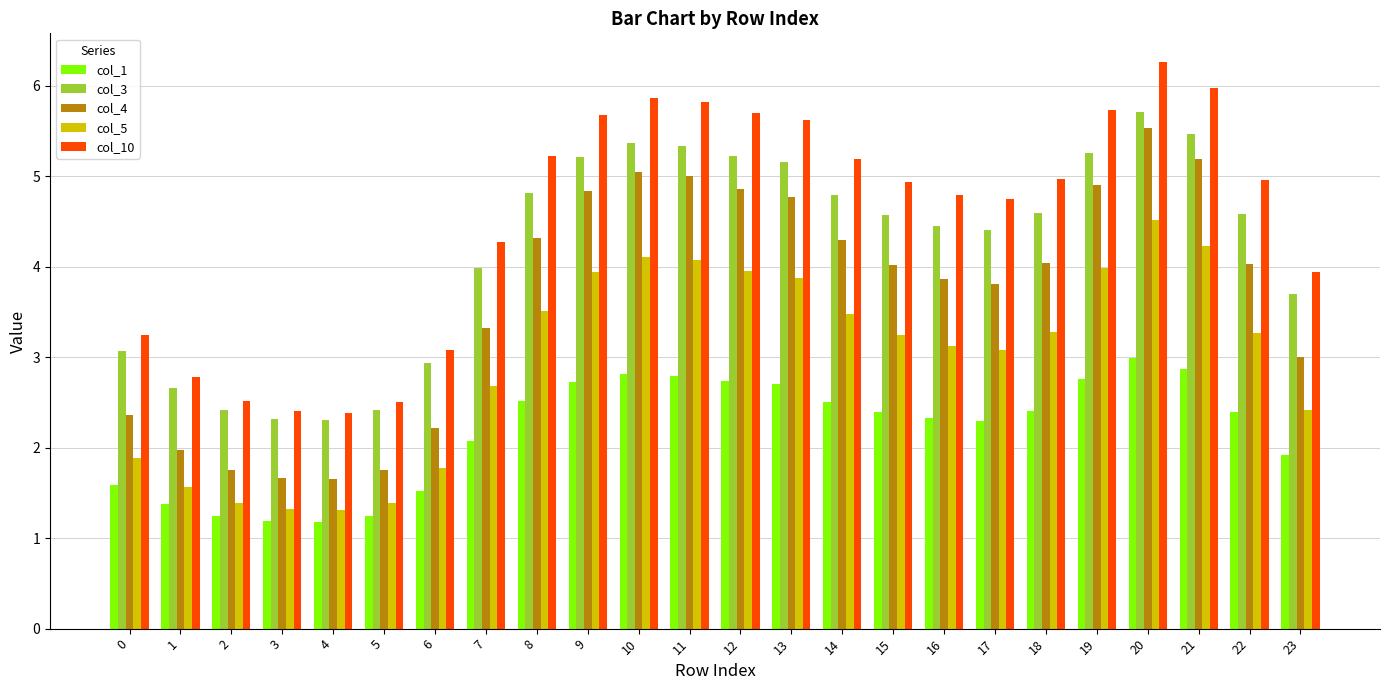

Which series has the widest spread of values?

col_4